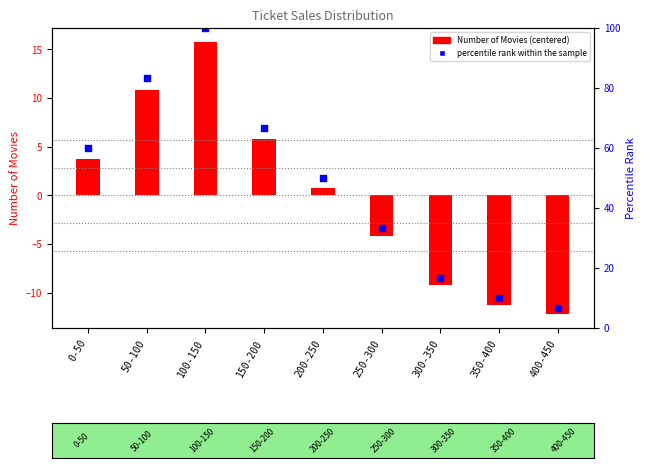

Which series reaches the minimum Y coordinate?

Number of Movies